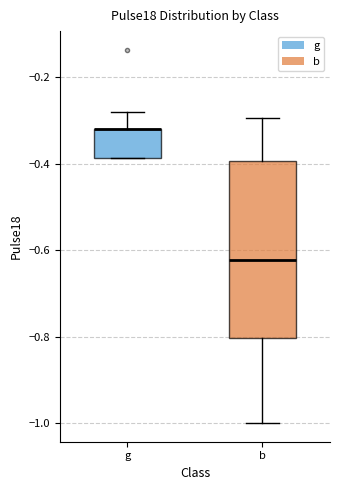

Reading left to right, transcribe this box plot: for each box, give where its median line is, the range the box spans, and where its two whiskers end, as read against the y-axis. The values are not printed on the chart, so give them approximately, as read against the axis.

g: median -0.32 (drawn on the box's upper edge), box -0.38 to -0.32, whiskers -0.38 to -0.28
b: median -0.62, box -0.80 to -0.40, whiskers -1.00 to -0.30